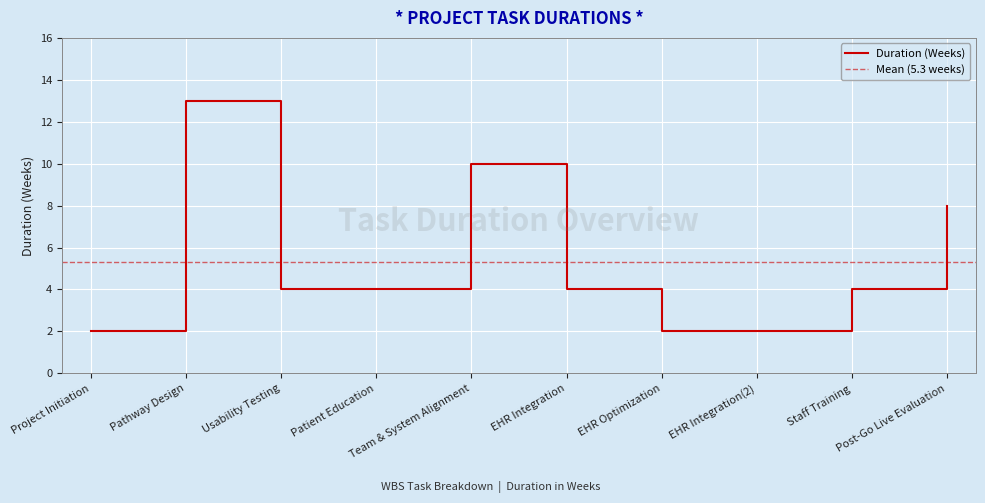

The chart shows a value of 2 at Project Initiation. True or false?

True